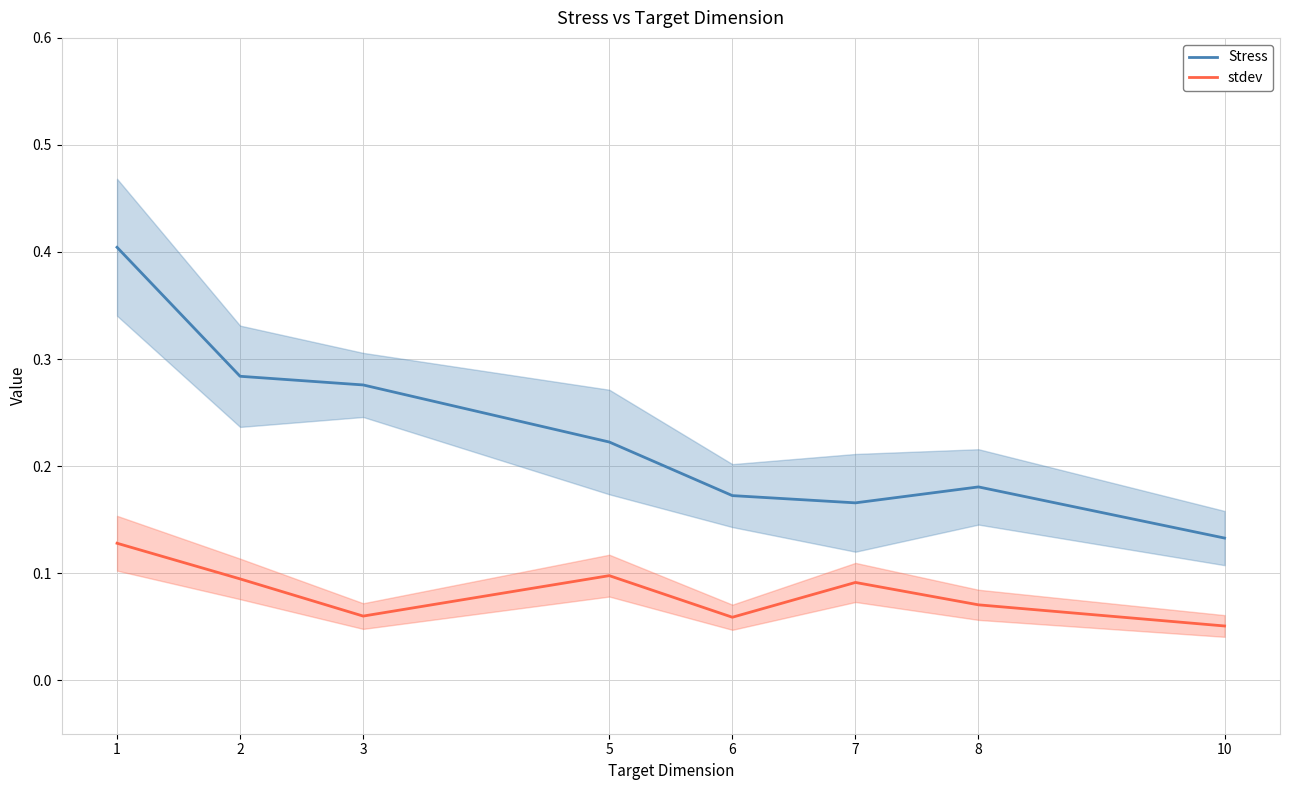

Reading left to right, what are all the values shown in this chart?

Stress: 1=0.4	2=0.3	3=0.3	5=0.2	6=0.2	7=0.2	8=0.2	10=0.1
stdev: 1=0.1	2=0.1	3=0.1	5=0.1	6=0.1	7=0.1	8=0.1	10=0.1